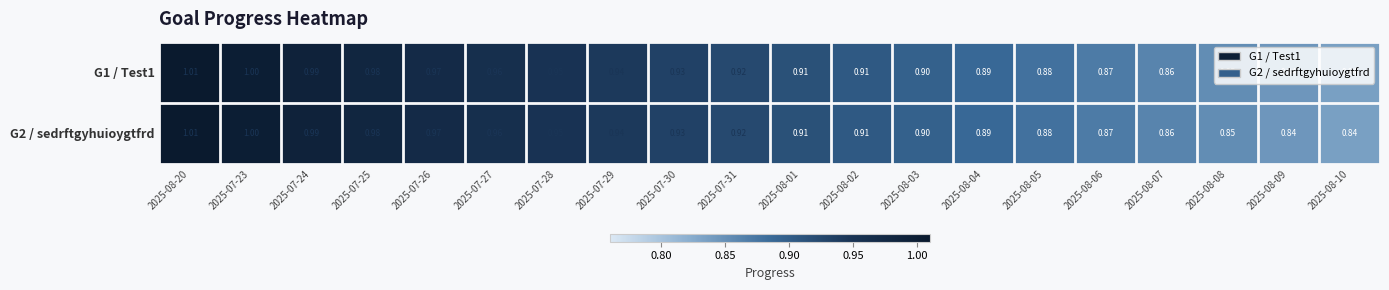

Is the value of G2 / sedrftgyhuioygtfrd at 2025-08-07 greater than the value of G1 / Test1 at 2025-07-25?

No